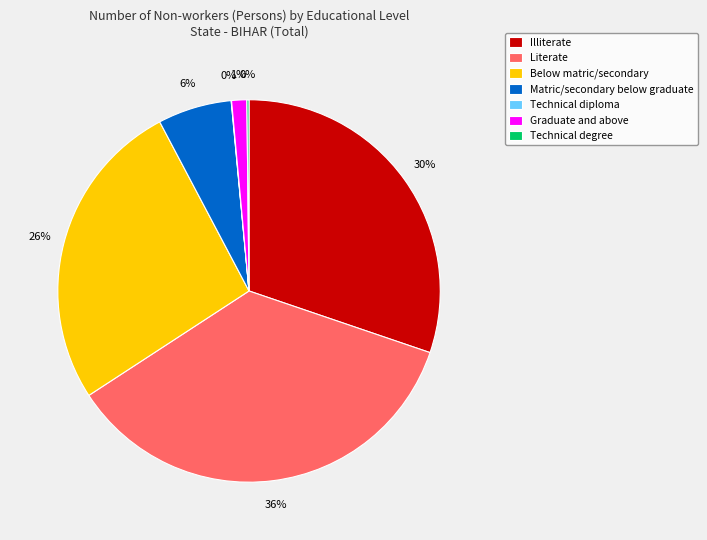

Which has a higher value, Graduate and above or Below matric/secondary?

Below matric/secondary